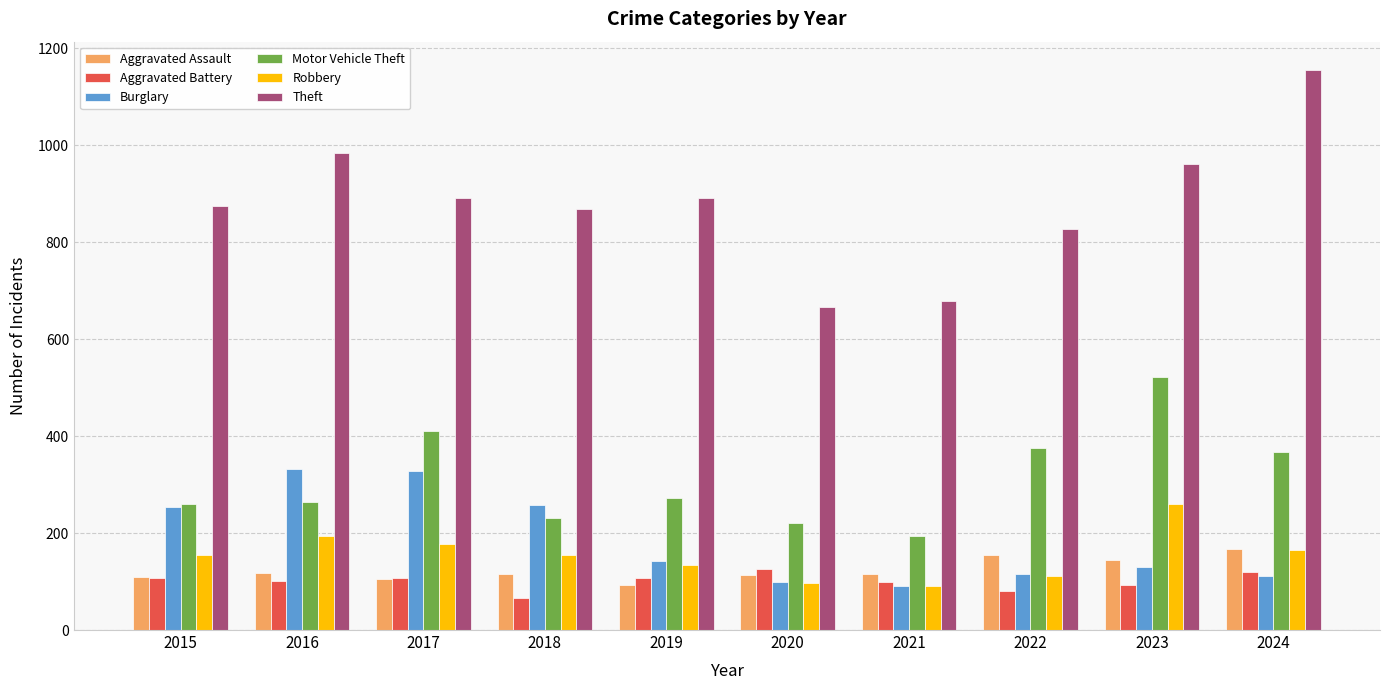

What is the value of the Theft bar at the 5th from the left?

891